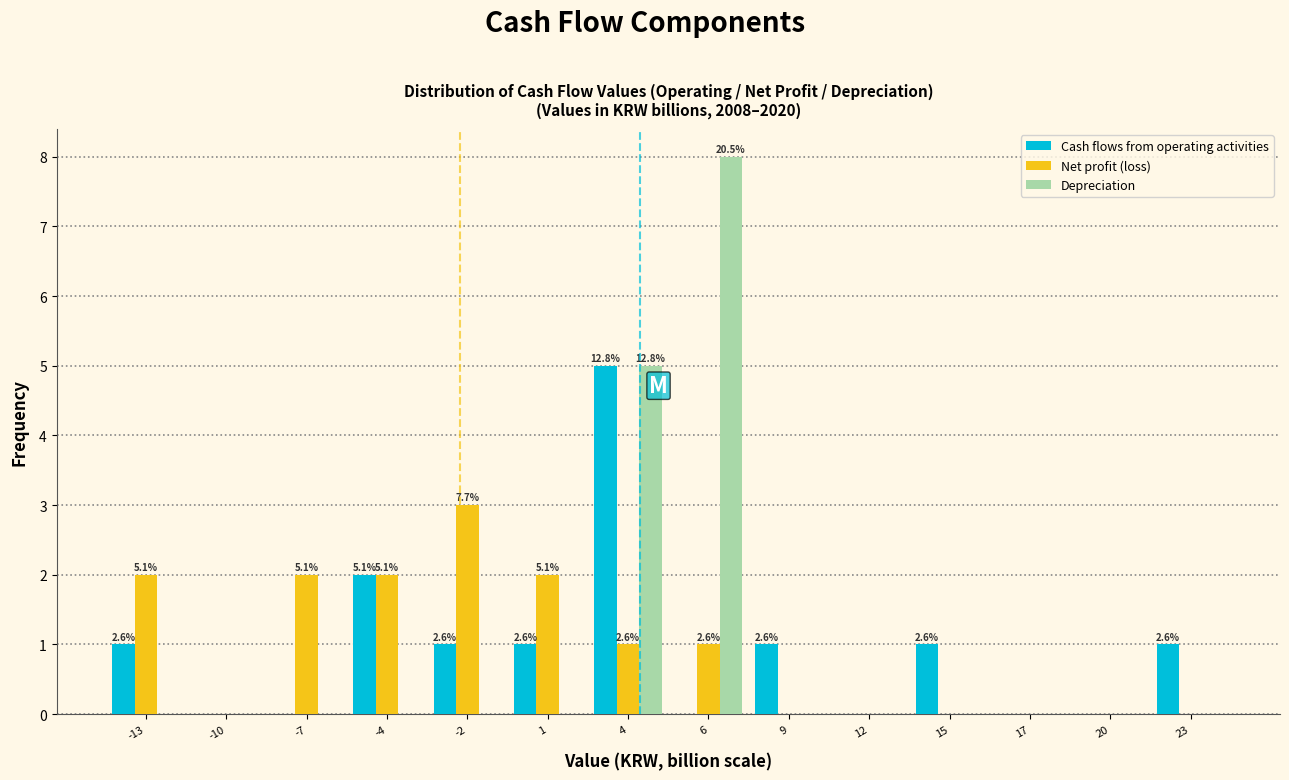

Which series changed the most between 4 and 15?

Depreciation